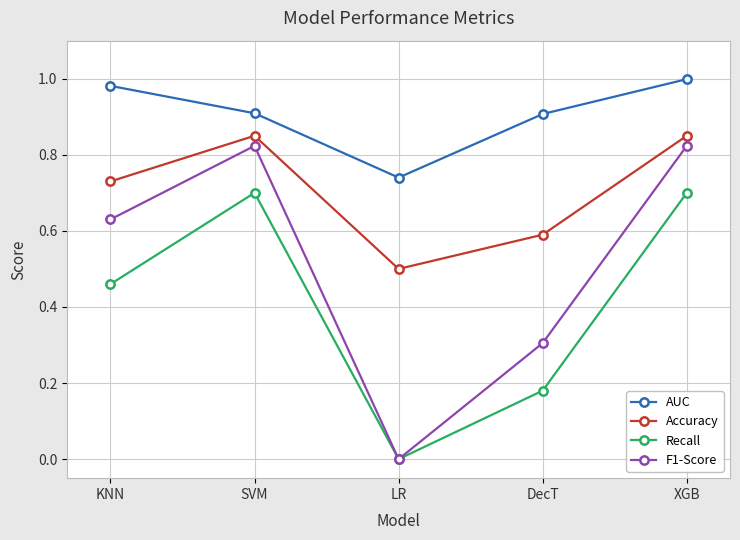

True or false: Accuracy and F1-Score intersect in this chart.

False